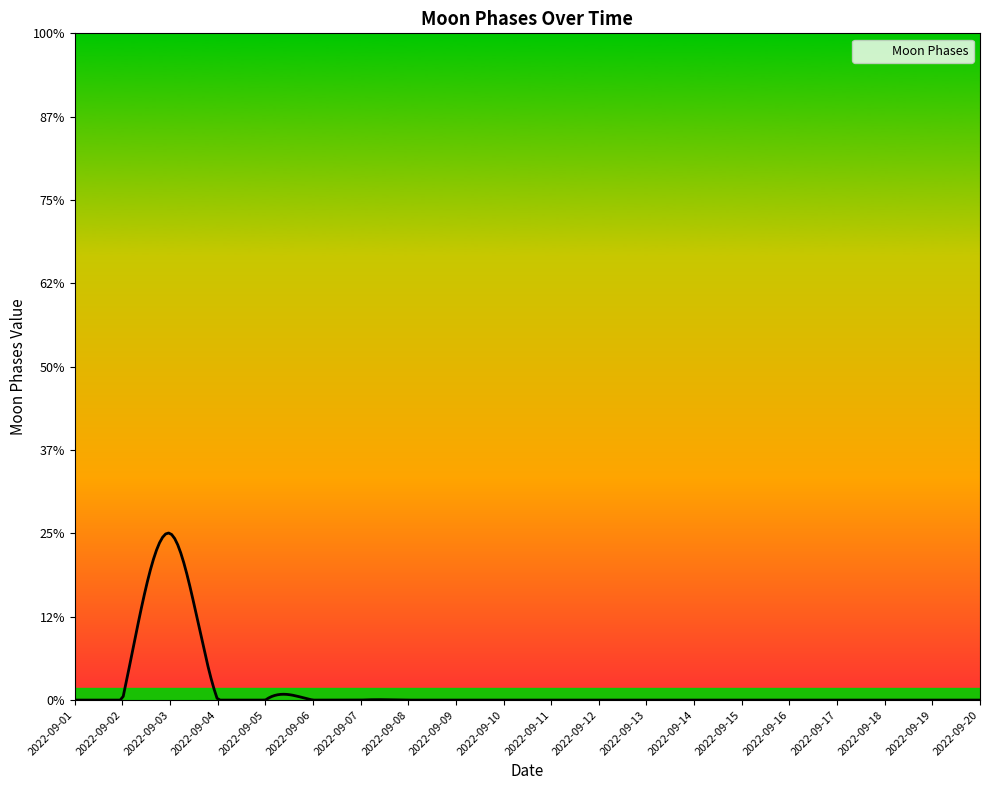

Is this an area chart (filled region under the line)?

Yes